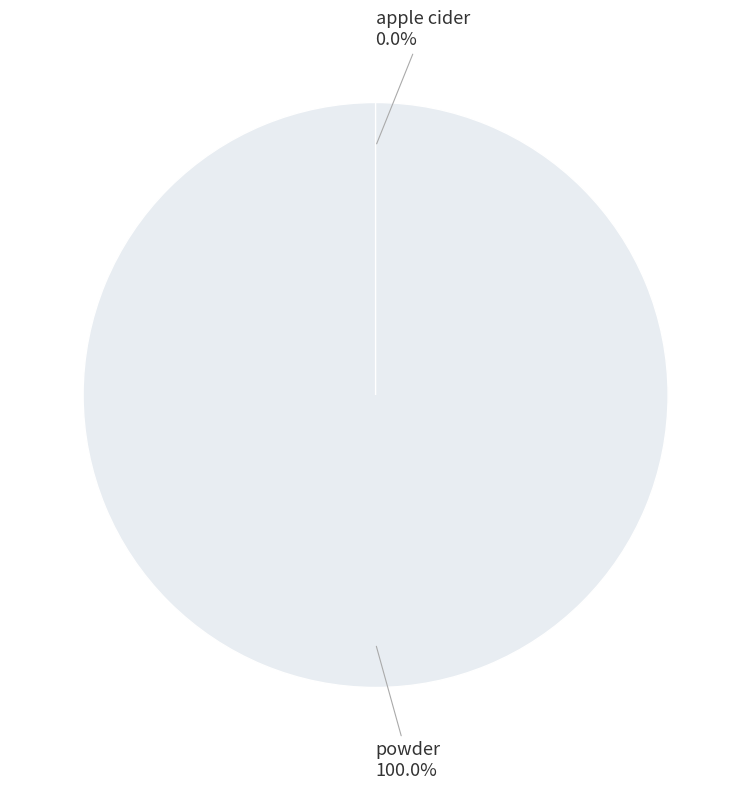

Which category has the smallest portion of the pie?

apple cider